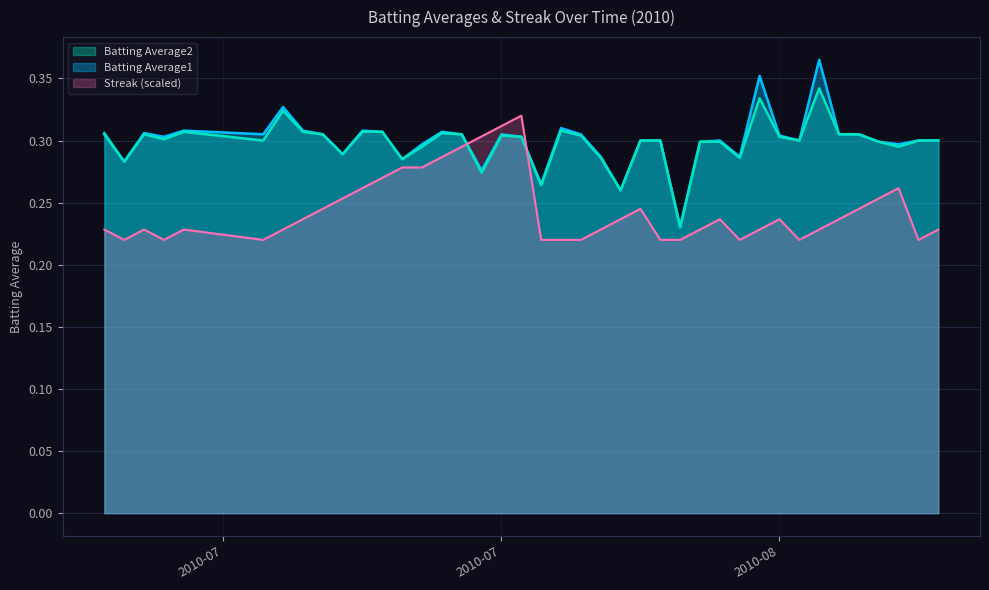

How many lines are shown in the chart?

3